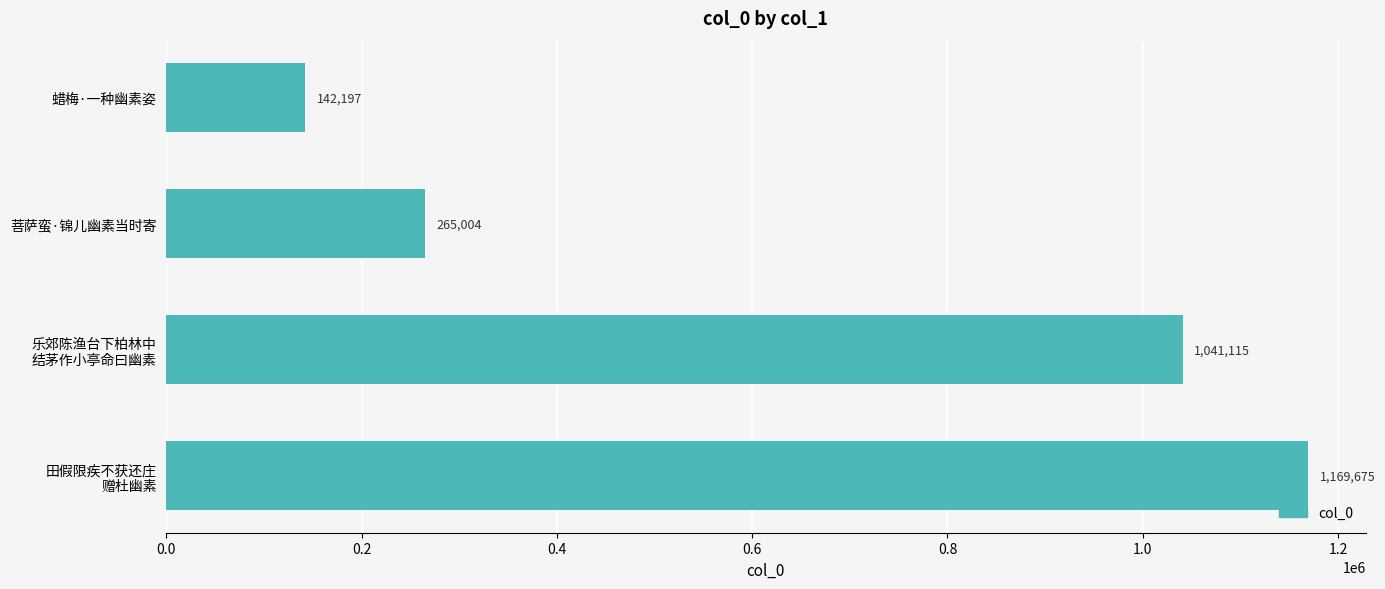

What is the value of the 1st bar from the top?

142197